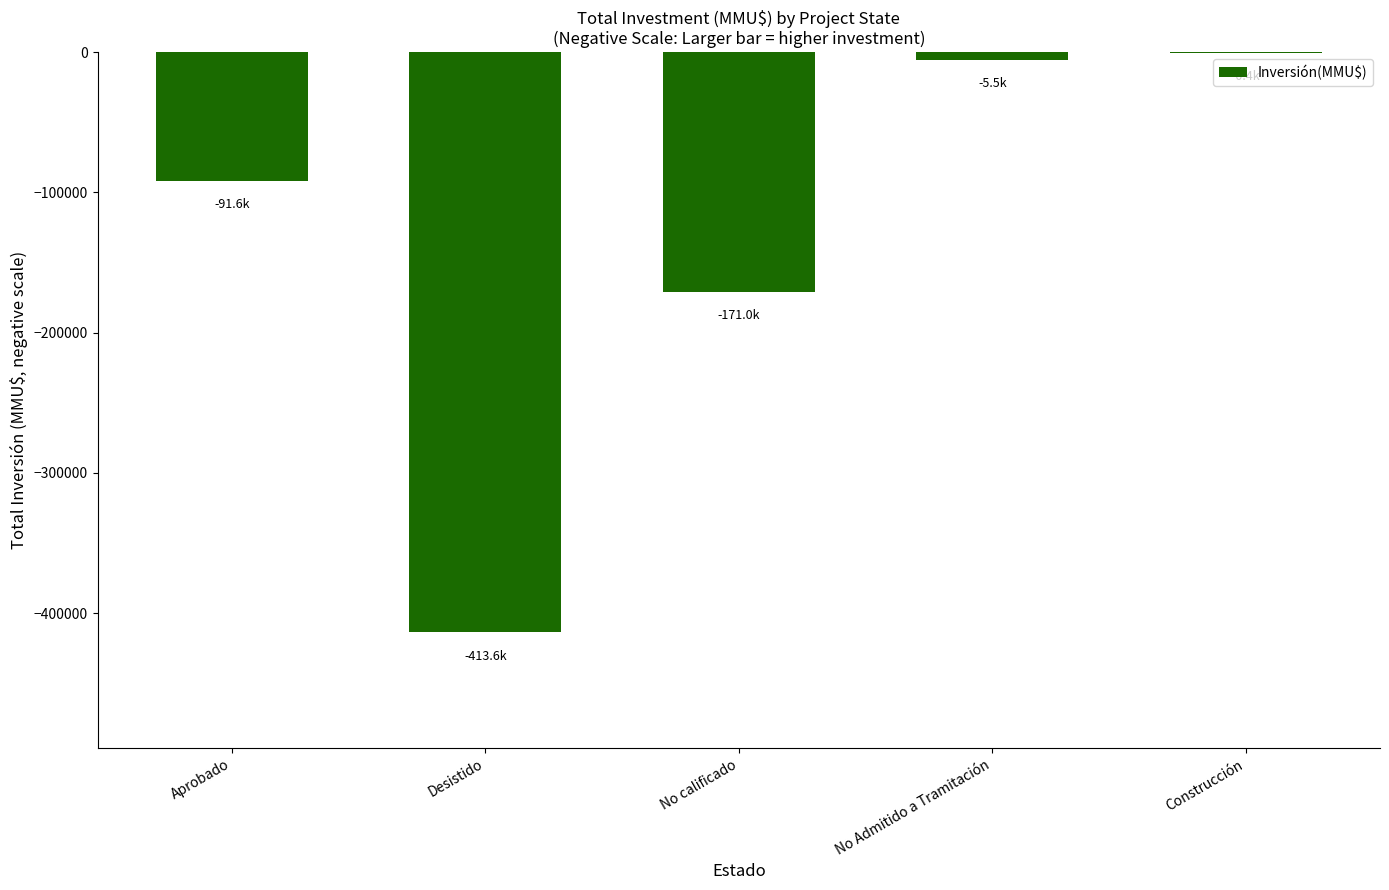

Count the number of categories in the chart.

5